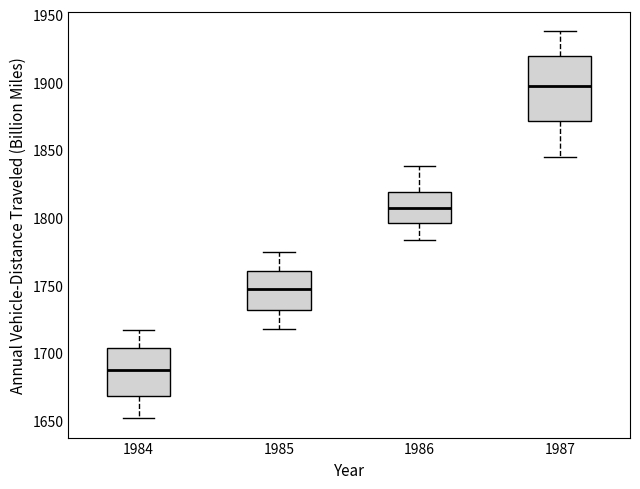

Comparing the boxes themselves (not the whiskers), which one is the tallest?

1987